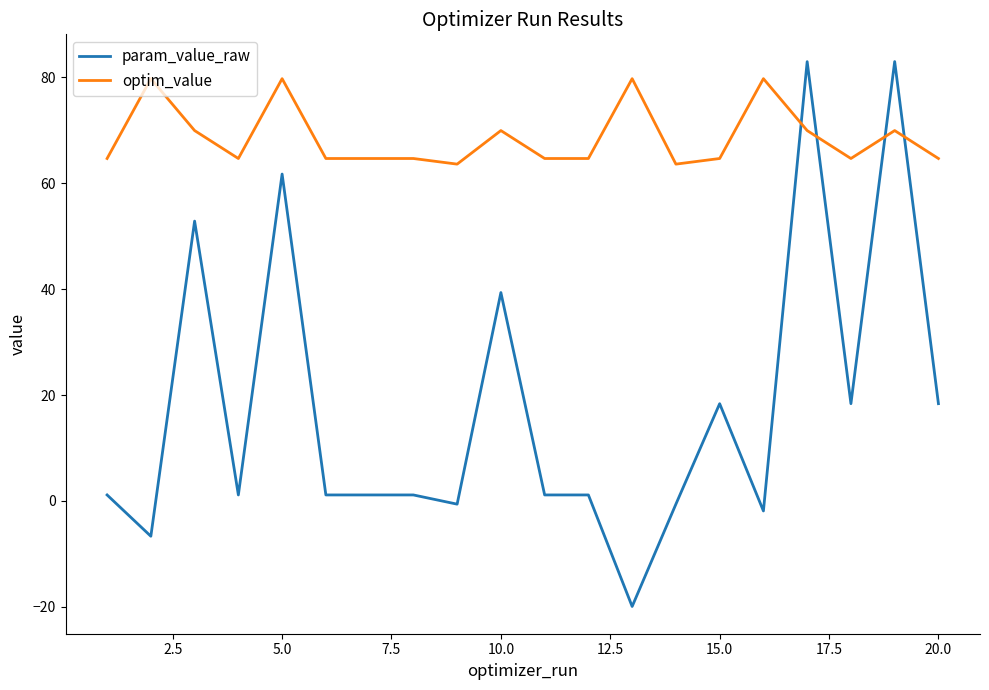

How many intersections are there between optim_value and param_value_raw?

4